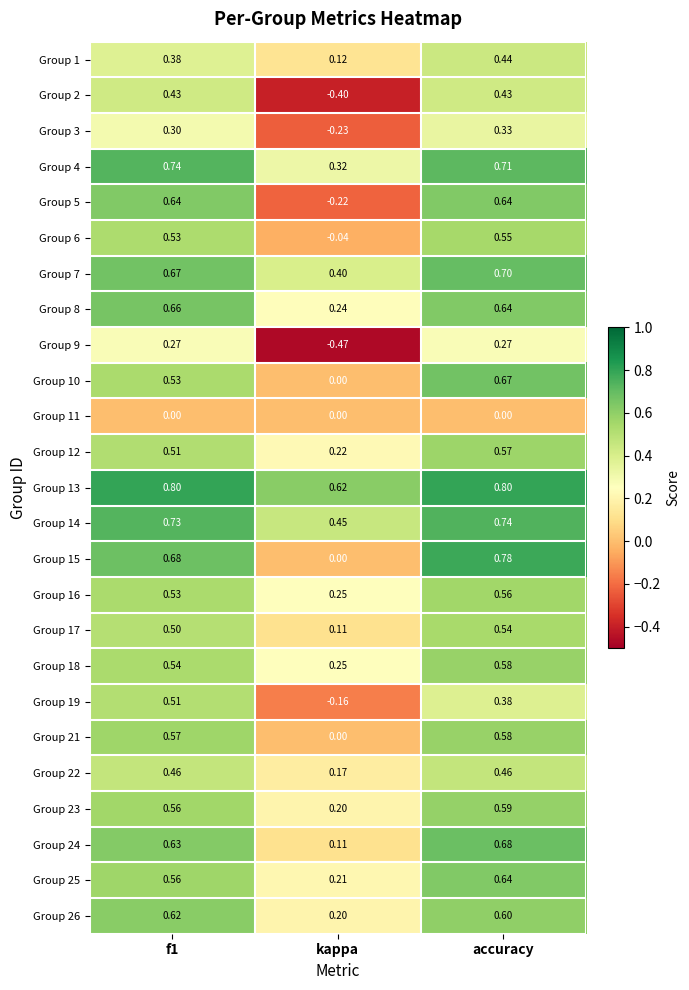

Which label corresponds to the smallest value in the chart?

kappa